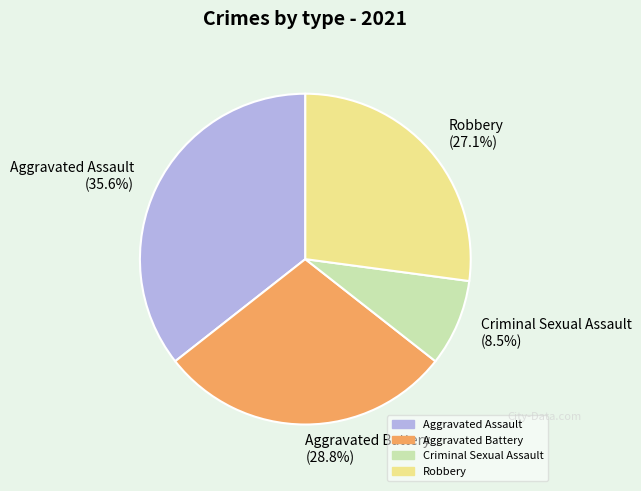

To the nearest percent, what is the combined percentage of Criminal Sexual Assault and Aggravated Assault?

44%